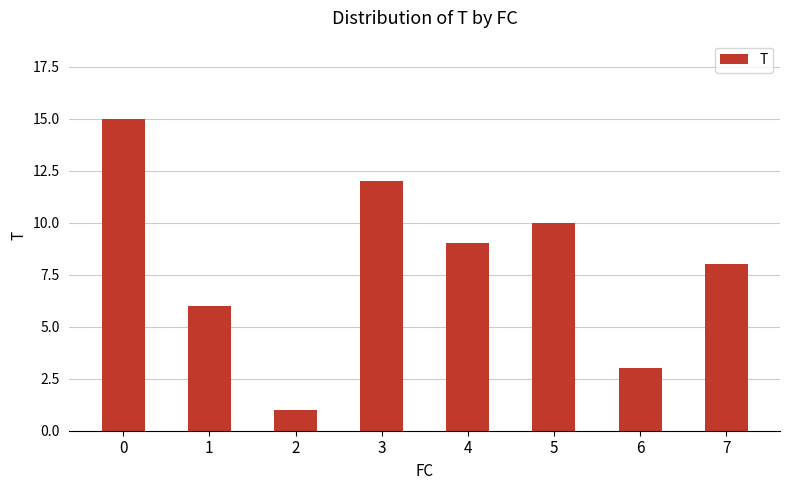

At which label is the value closest to 8?

7